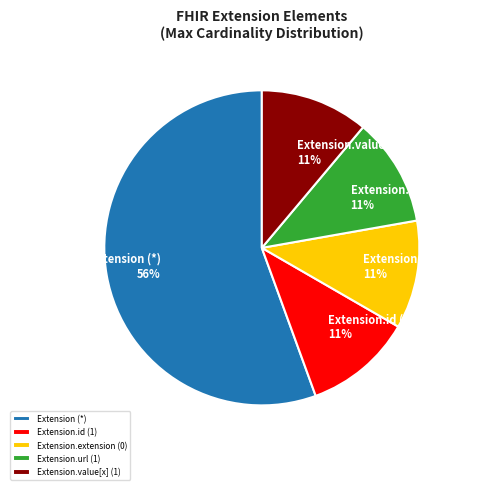

Is it true that Extension.value[x] (1) is 11% of the pie?

True